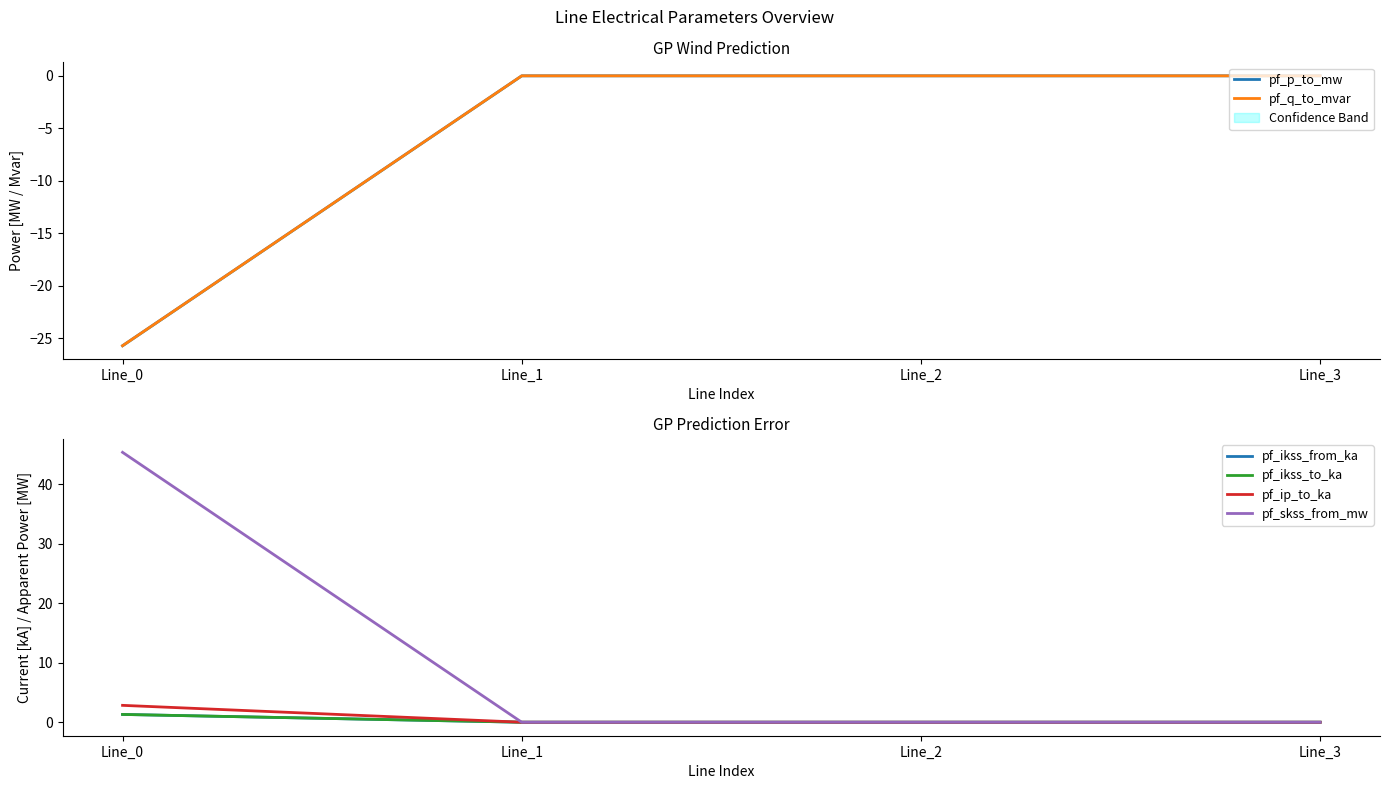

What is the sum of all pf_ip_to_ka values?

2.8